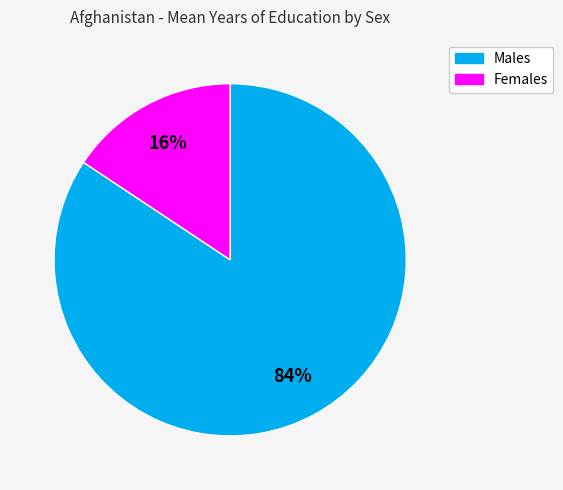

Does Females account for over 50% of the chart?

No